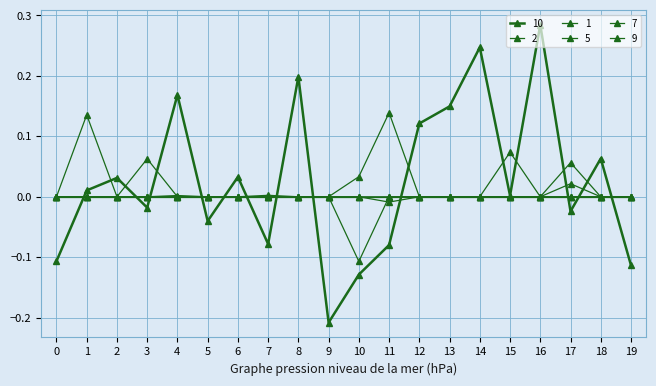

Is this an area chart (filled region under the line)?

No